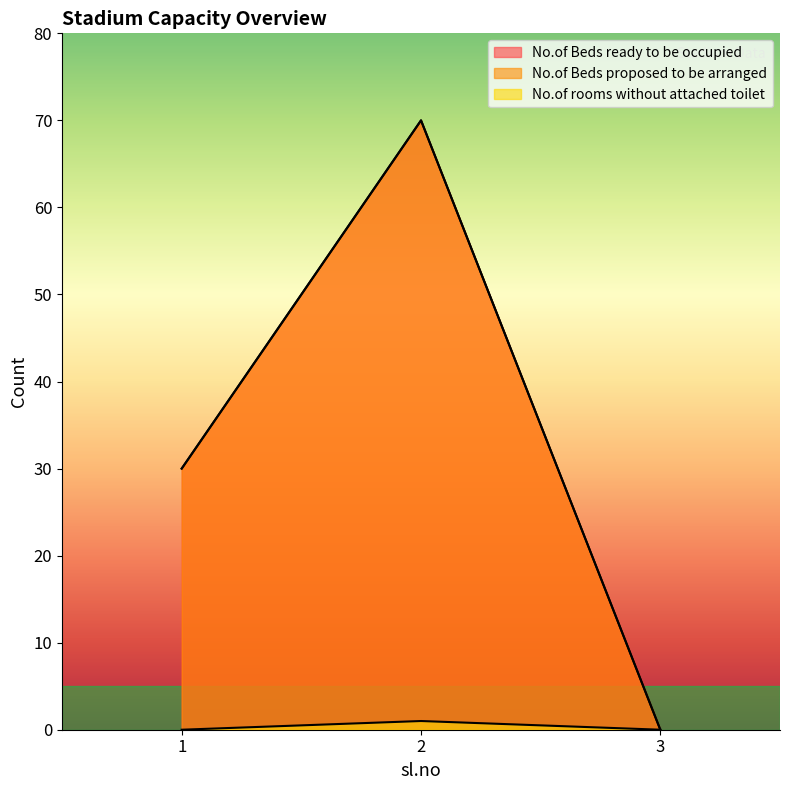

What is the value of the No.of Beds ready to be occupied point at the 1st from the left?

30